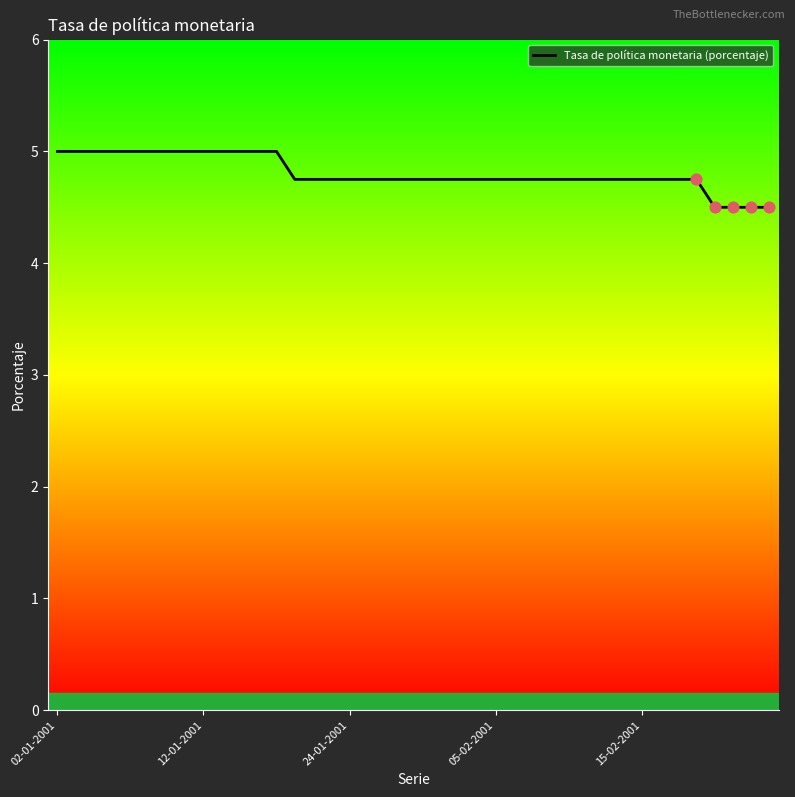

What is the greatest value displayed?

5.0